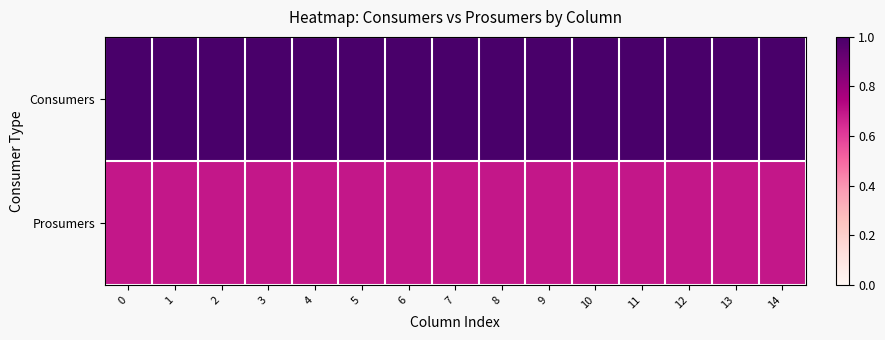

Between 2 and 10, which is larger?

2